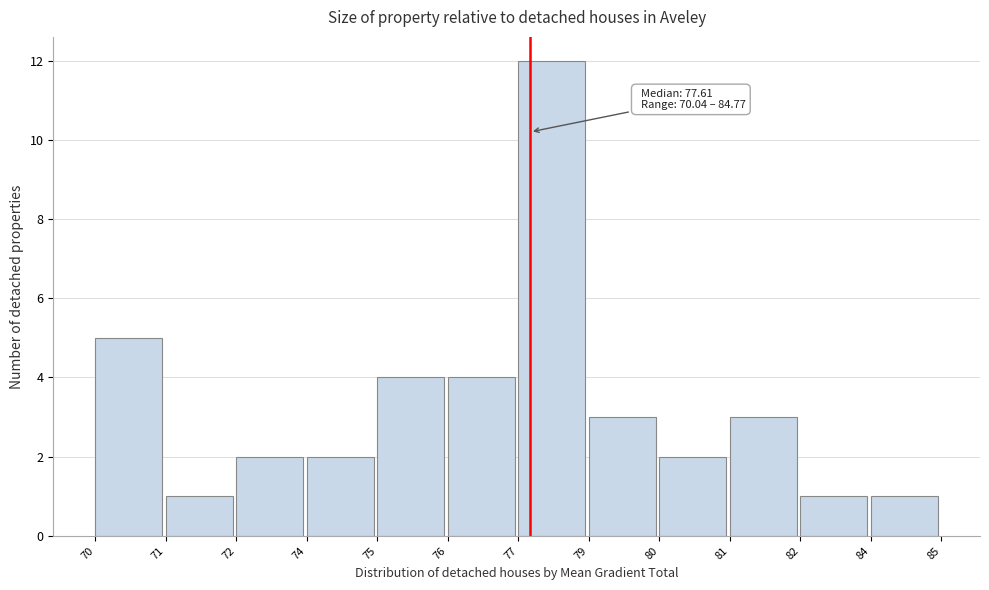

Reading right to left, what are all the values shown in this chart?

1	1	3	2	3	12	4	4	2	2	1	5